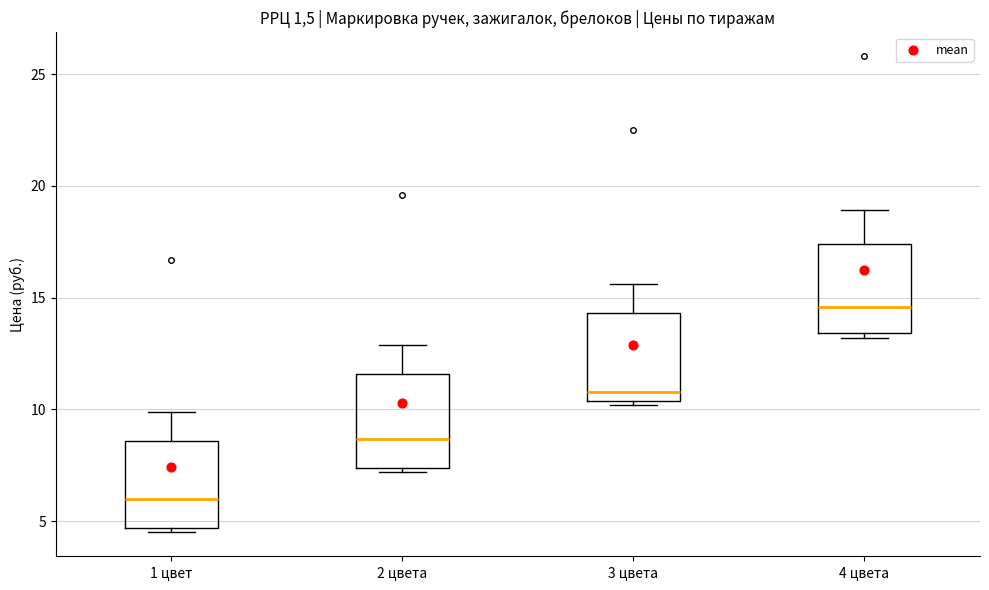

Which box's median line is the highest?

4 цвета